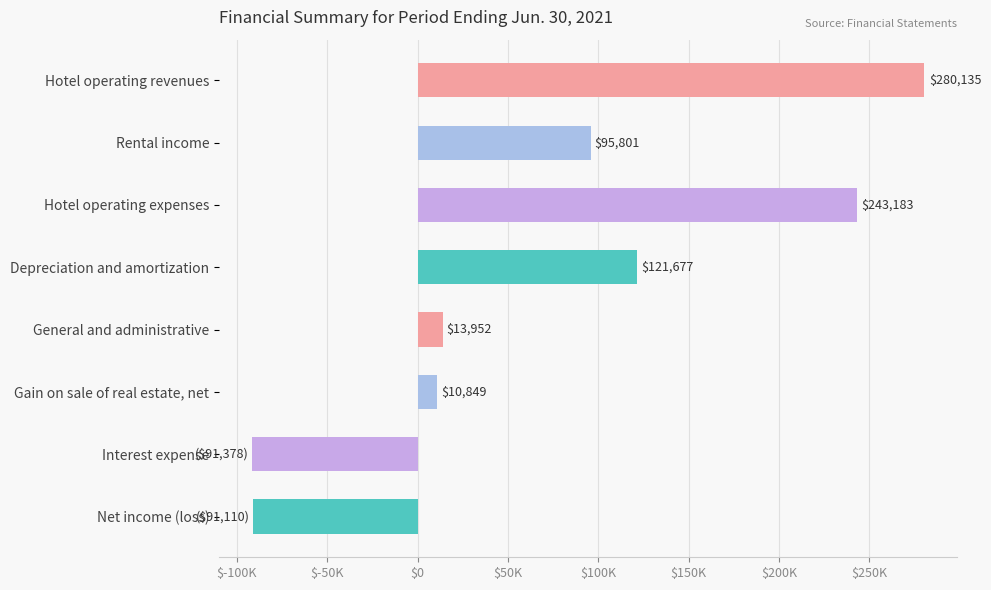

Rank the categories by value from highest to lowest.

Hotel operating revenues, Hotel operating expenses, Depreciation and amortization, Rental income, General and administrative, Gain on sale of real estate, net, Net income (loss), Interest expense